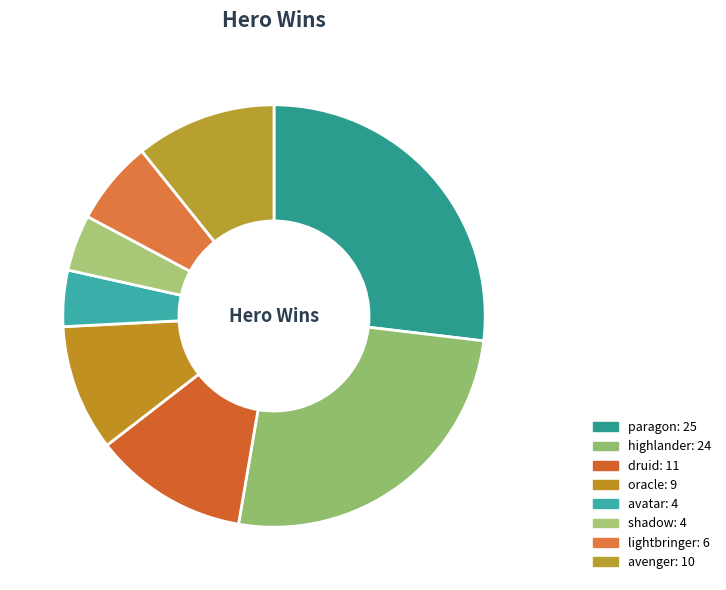

To the nearest percent, what percentage of the pie is shadow?

4%